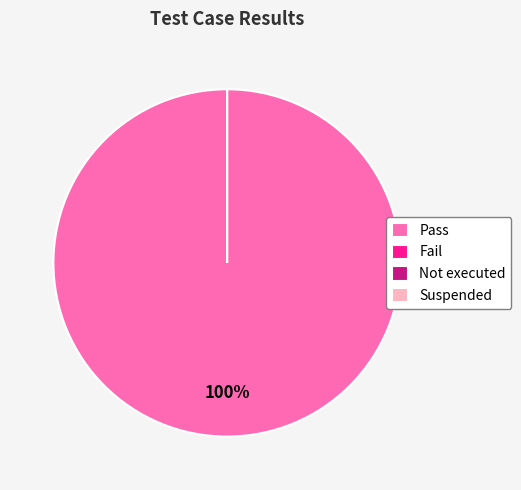

Which category has the smallest portion of the pie?

Fail